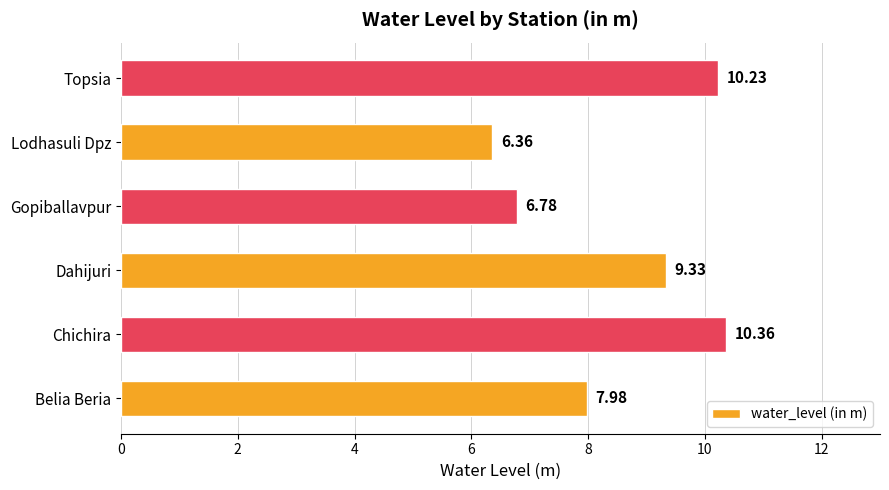

What is the difference between the maximum and minimum values?

4.0